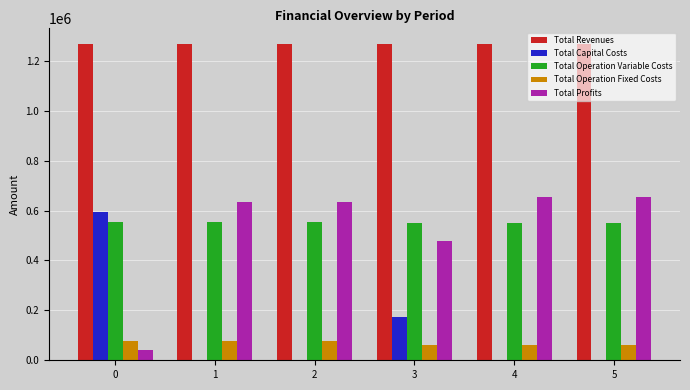

What are all the series names shown in the legend?

Total Revenues, Total Capital Costs, Total Operation Variable Costs, Total Operation Fixed Costs, Total Profits